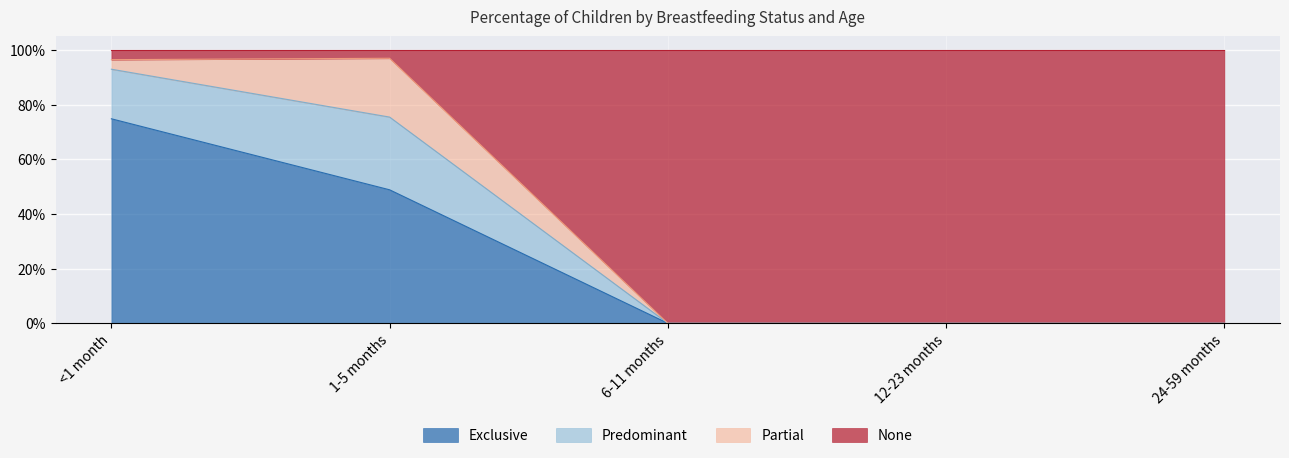

Does the chart display data point markers on the line(s)?

No